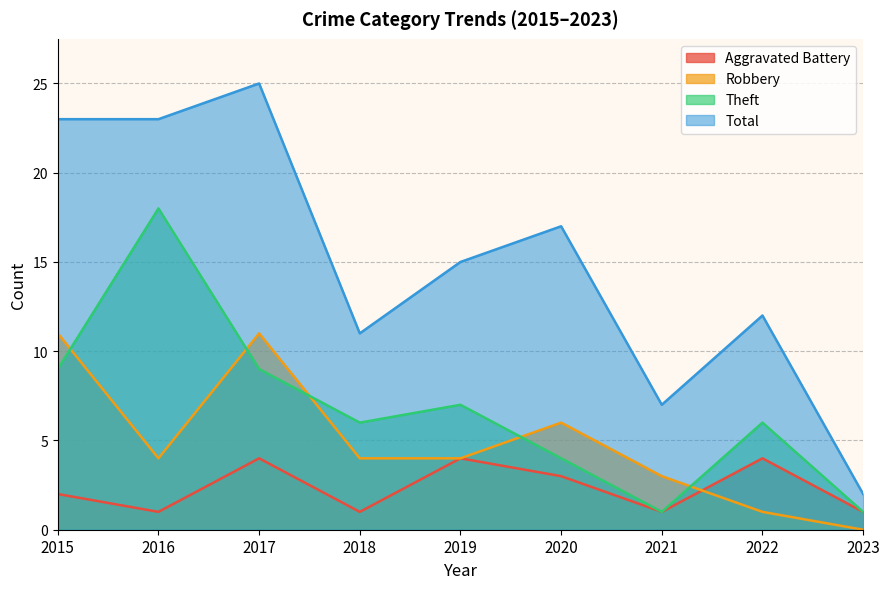

True or false: Robbery has more than 0 points higher than both neighbors.

True